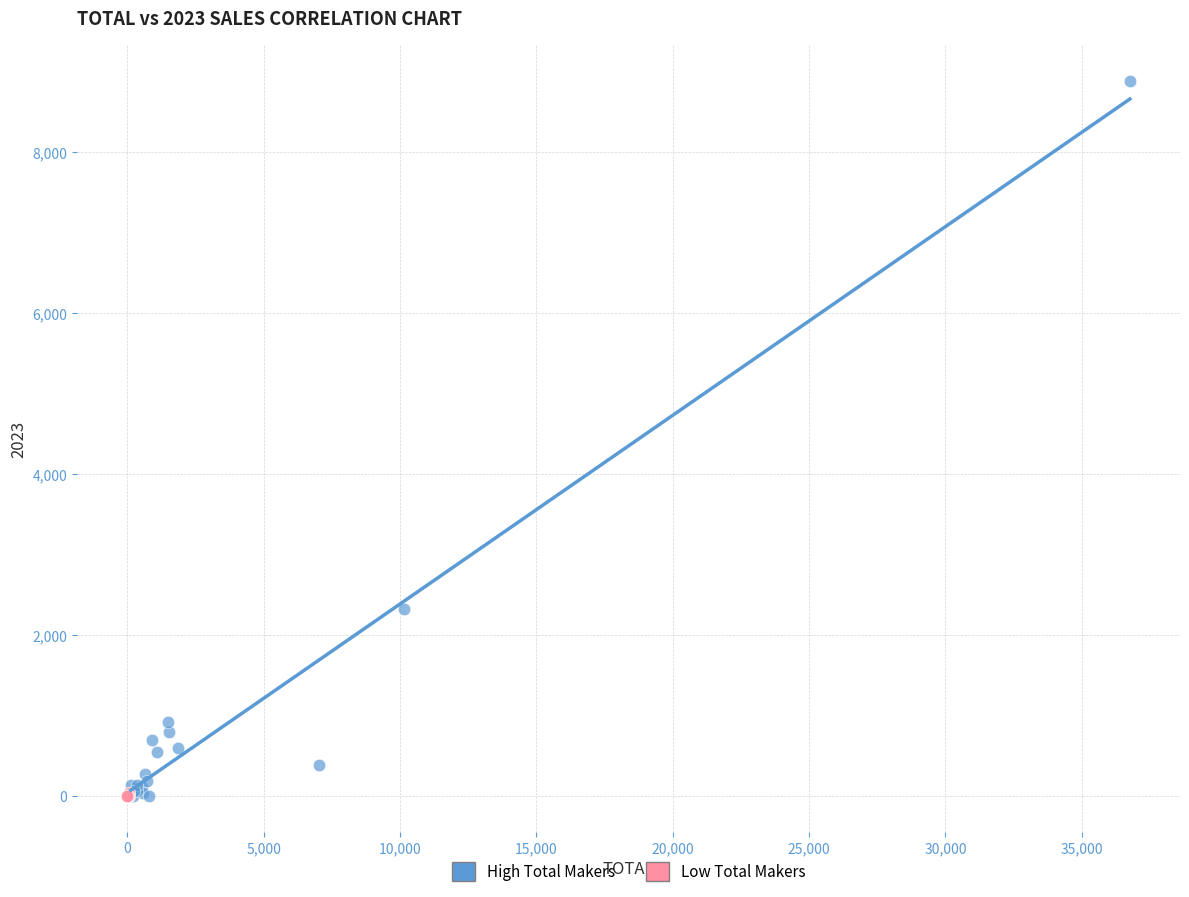

Which series contains the highest Y value?

High Total Makers